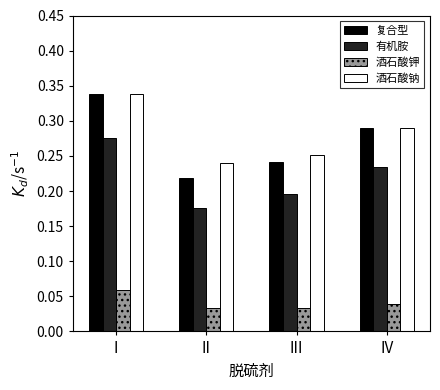

What are all the series names shown in the legend?

复合型, 有机胺, 酒石酸钾, 酒石酸钠